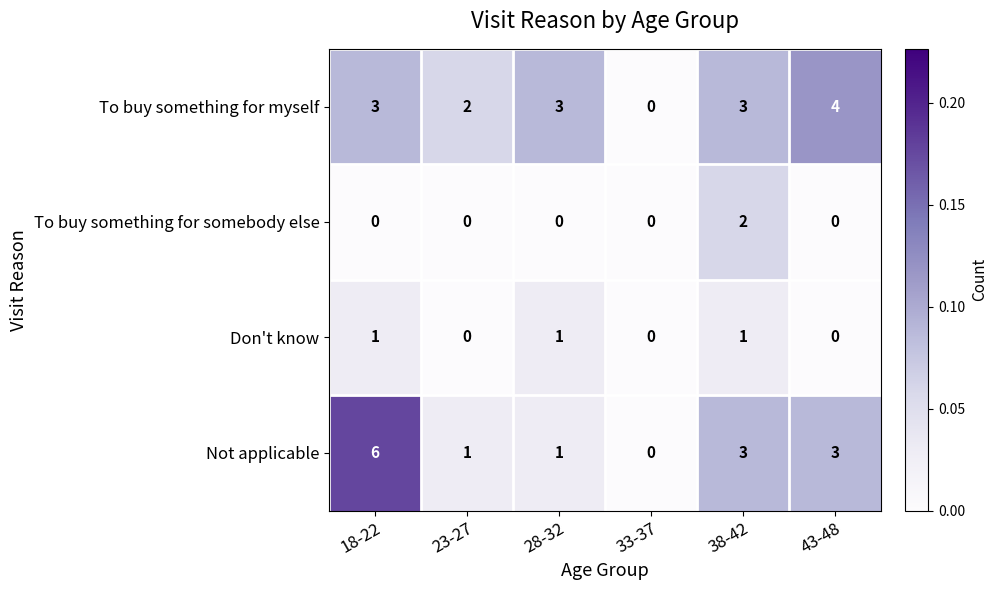

Reading left to right, list all the values displayed in this chart.

To buy something for myself: 3	2	3	0	3	4
To buy something for somebody else: 0	0	0	0	2	0
Don't know: 1	0	1	0	1	0
Not applicable: 6	1	1	0	3	3